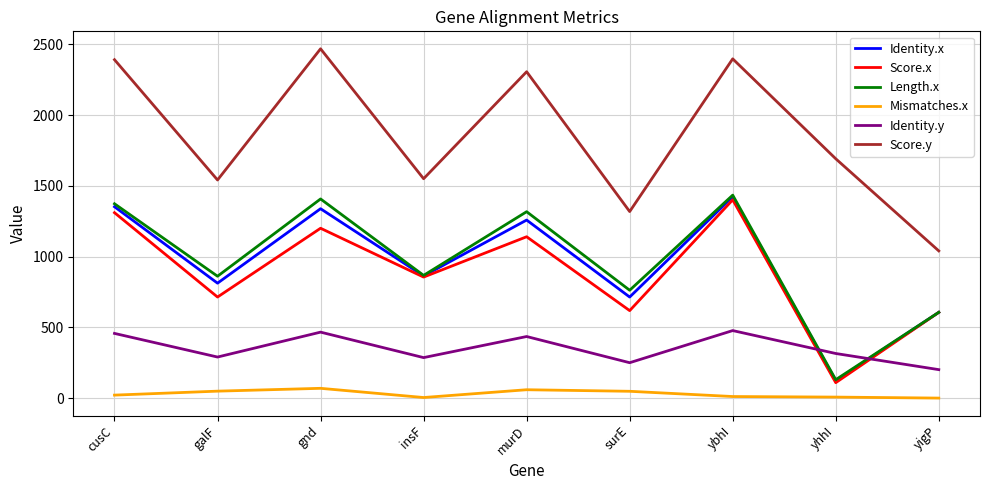

Where is the first local minimum for Identity.x?

galF